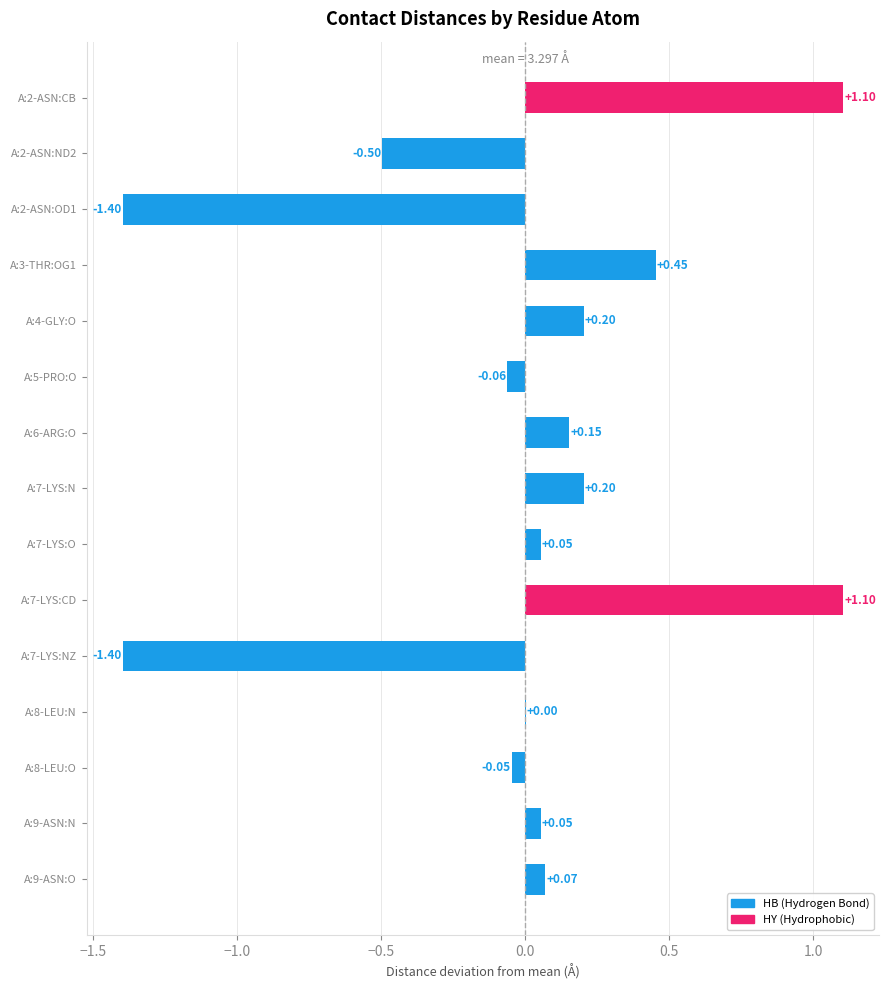

What is the greatest value displayed?

1.1